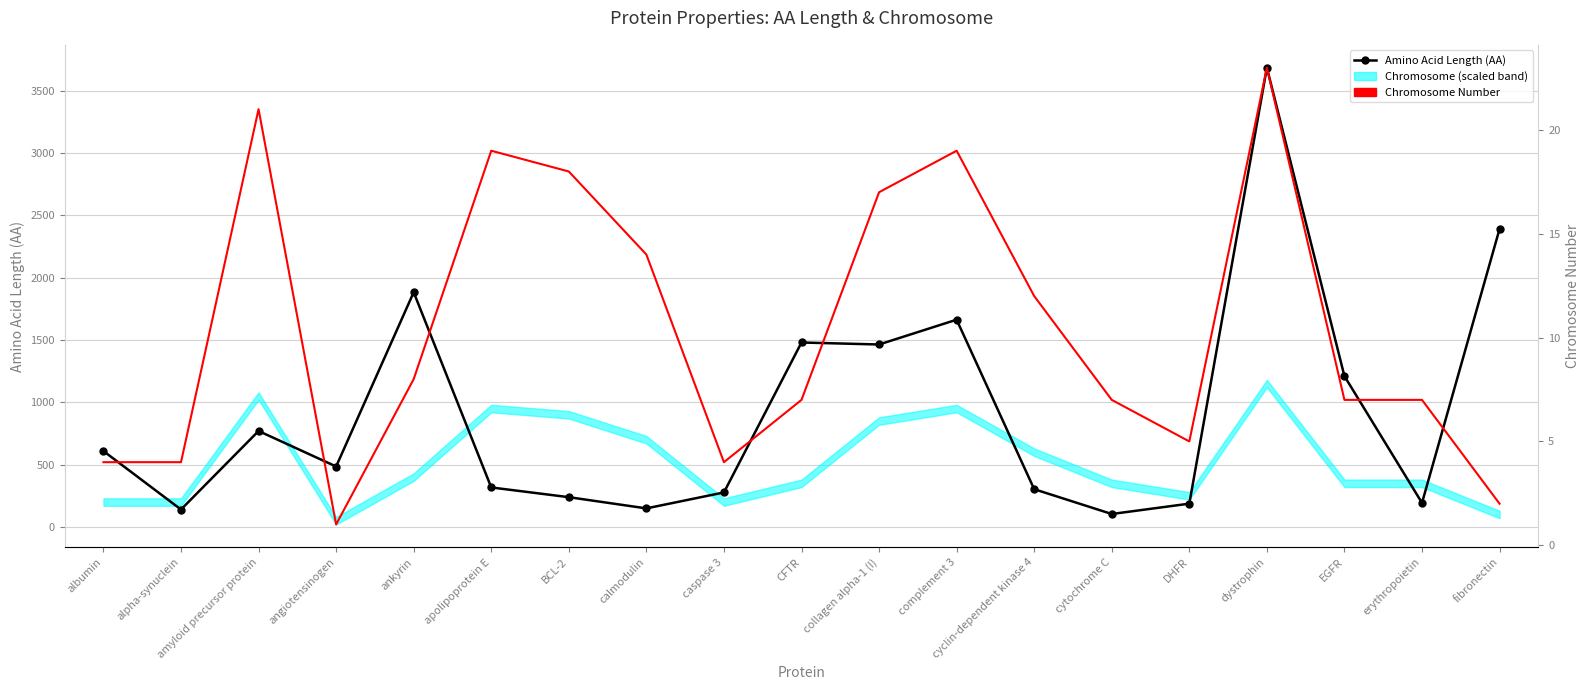

What is the difference between the second highest and minimum values in the Amino Acid Length (AA) series?

2287